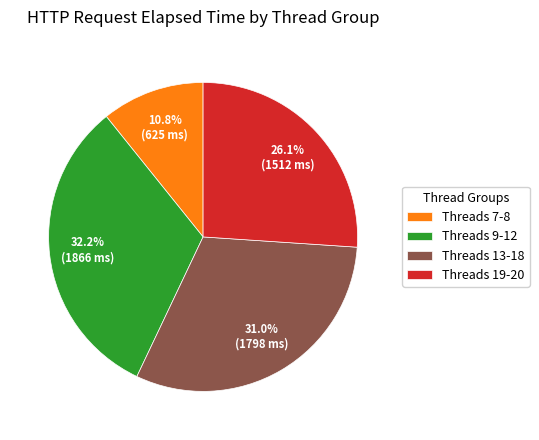

Between Threads 19-20 and Threads 7-8, which is larger?

Threads 19-20